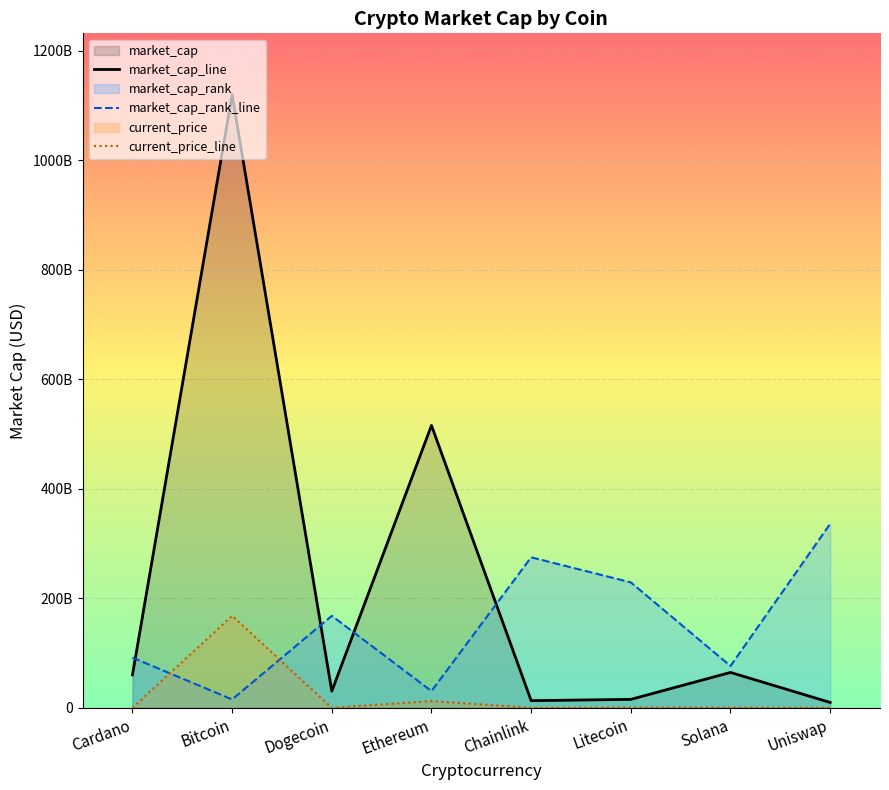

Does the chart display data point markers on the line(s)?

No